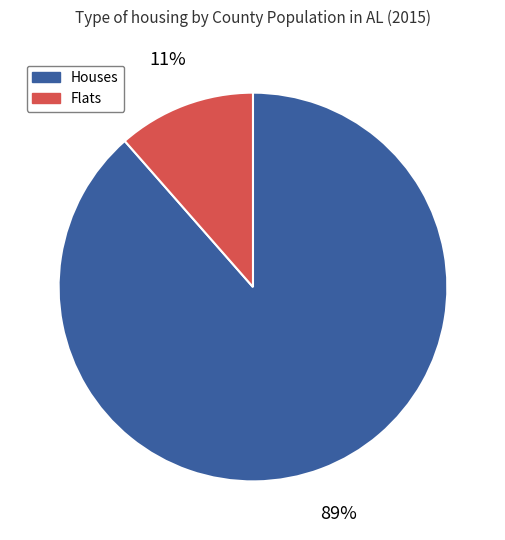

Which slice is the largest?

Houses